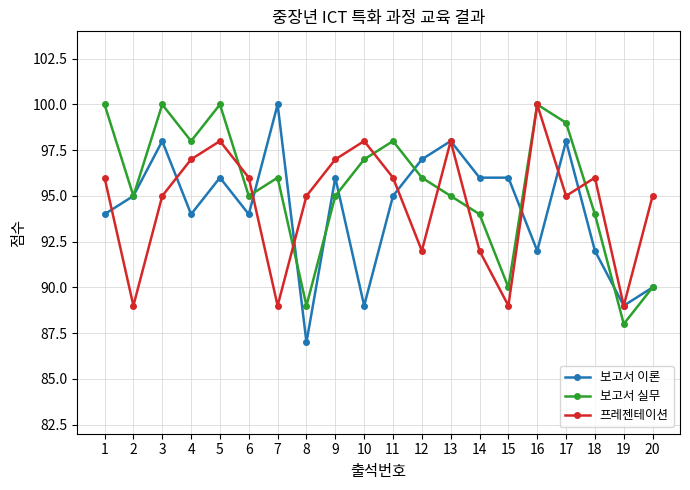

How many interior local valleys does the 보고서 실무 series have?

6